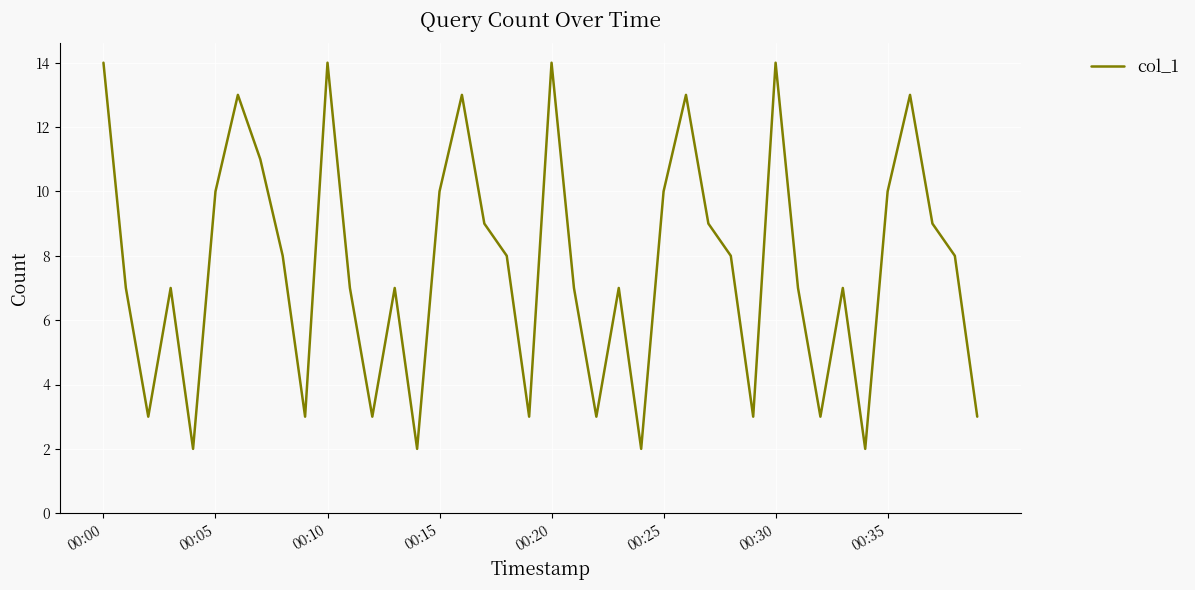

What is the maximum value shown in the chart?

14